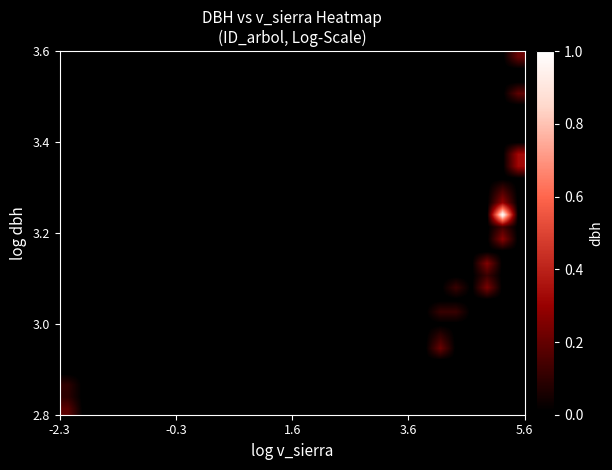

How many categories are shown in the chart?

30